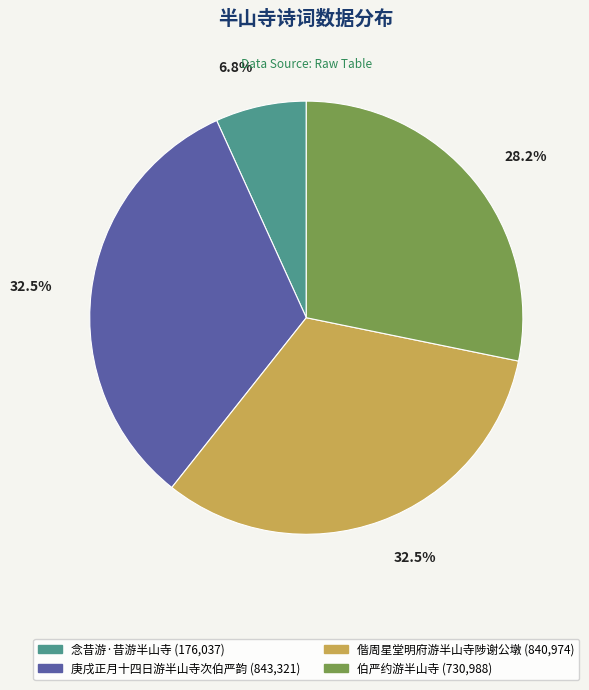

To the nearest percent, what portion does 伯严约游半山寺 represent?

28%